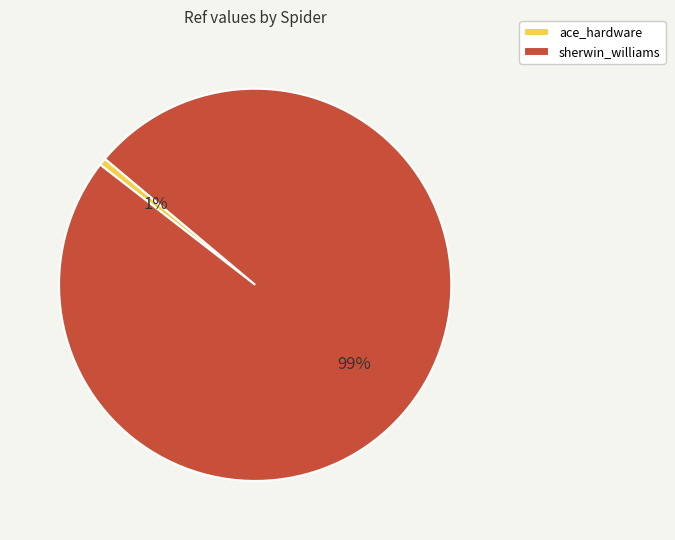

Is it true that ace_hardware is 11% of the pie?

False